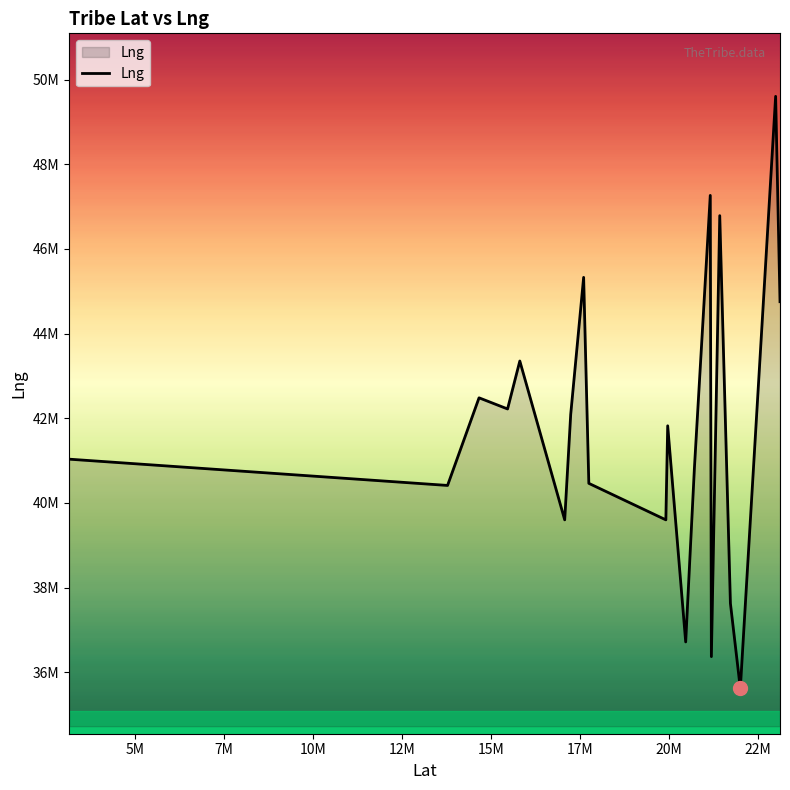

What is the value of the 17th point from the left?

37628174